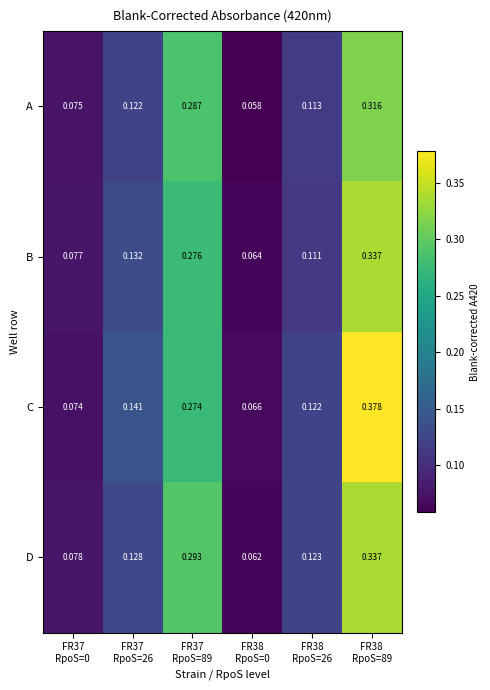

Which series has the largest range (max minus min)?

C